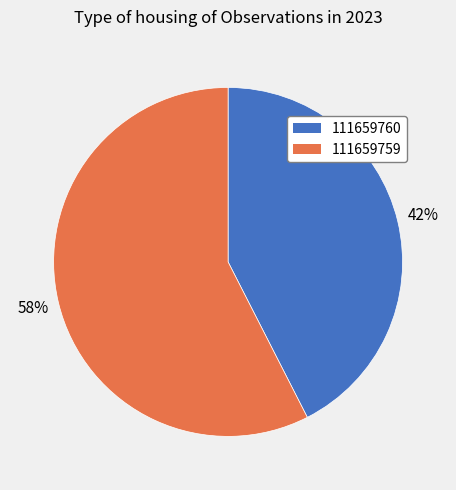

Which slice represents more than half of the pie?

111659759